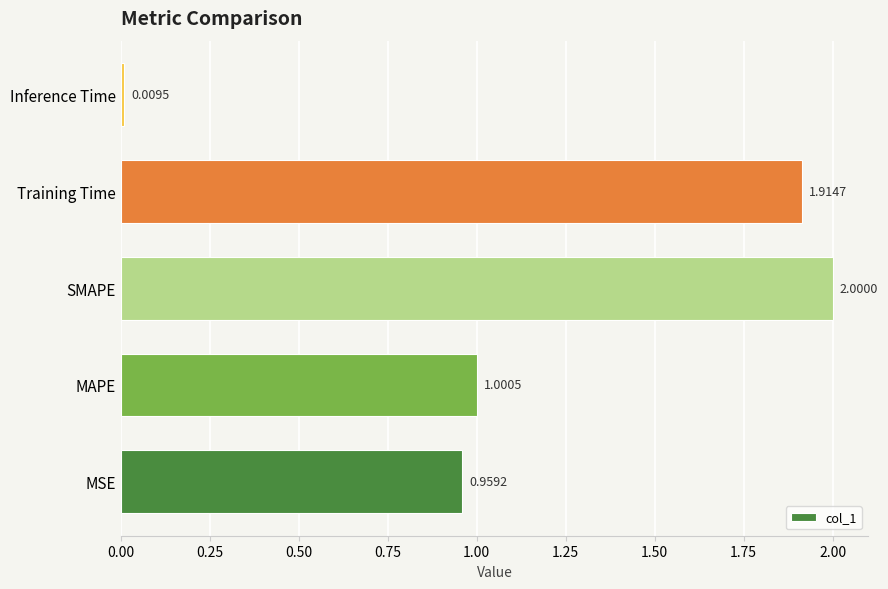

Which label corresponds to the smallest value in the chart?

Inference Time